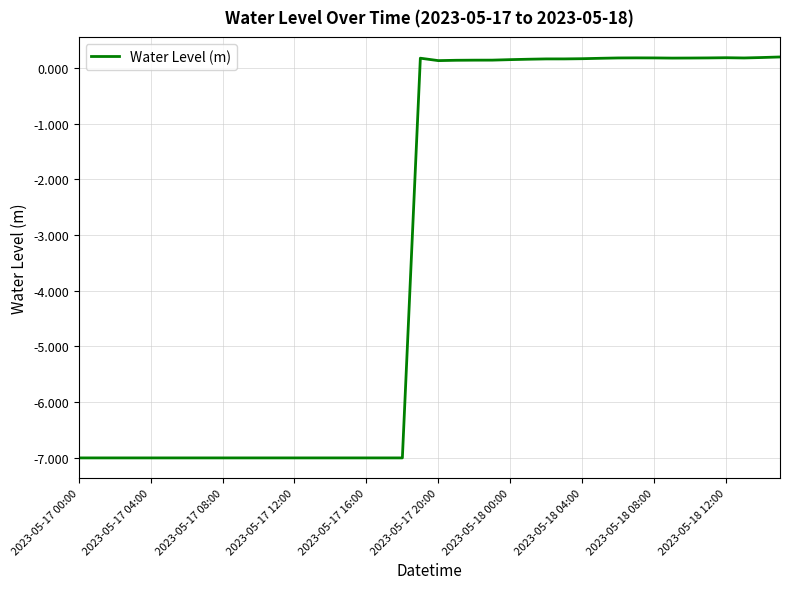

What is the difference between the maximum and minimum values?

7.2